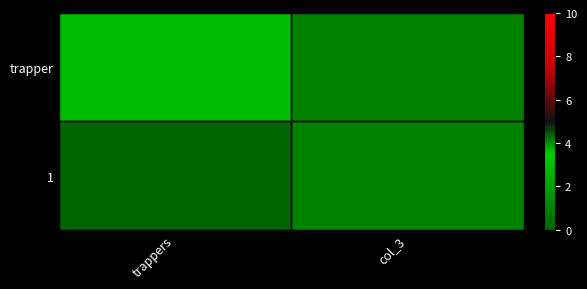

What is the maximum value shown in the chart?

3